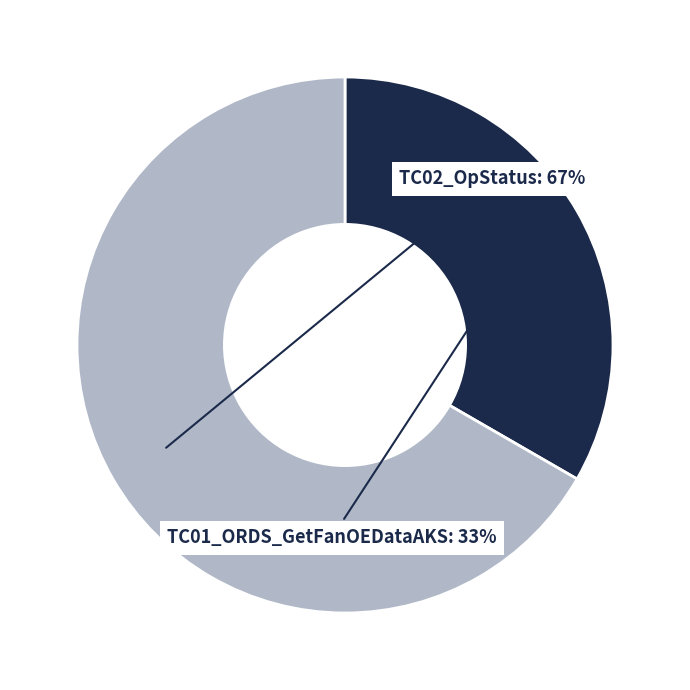

Does any single category account for the majority?

Yes